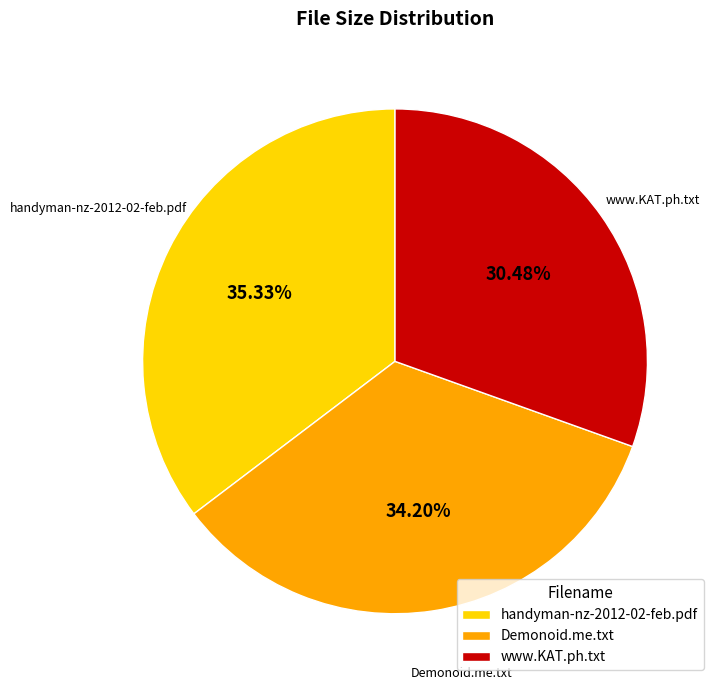

Which slice is the smallest?

www.KAT.ph.txt